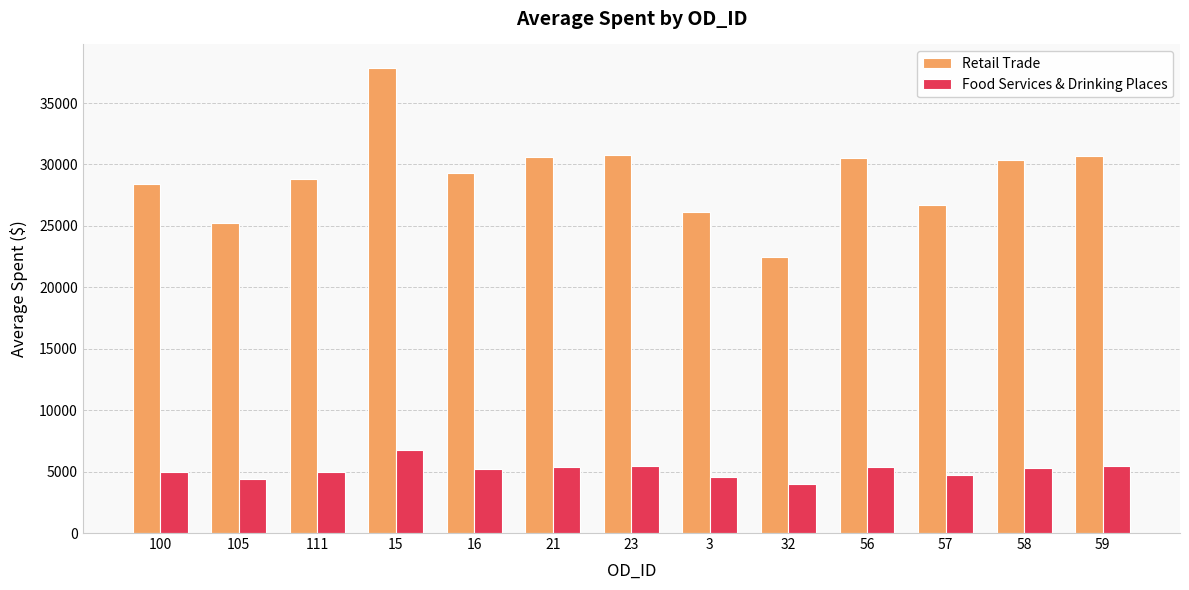

Which series has the largest total across all categories?

Retail Trade